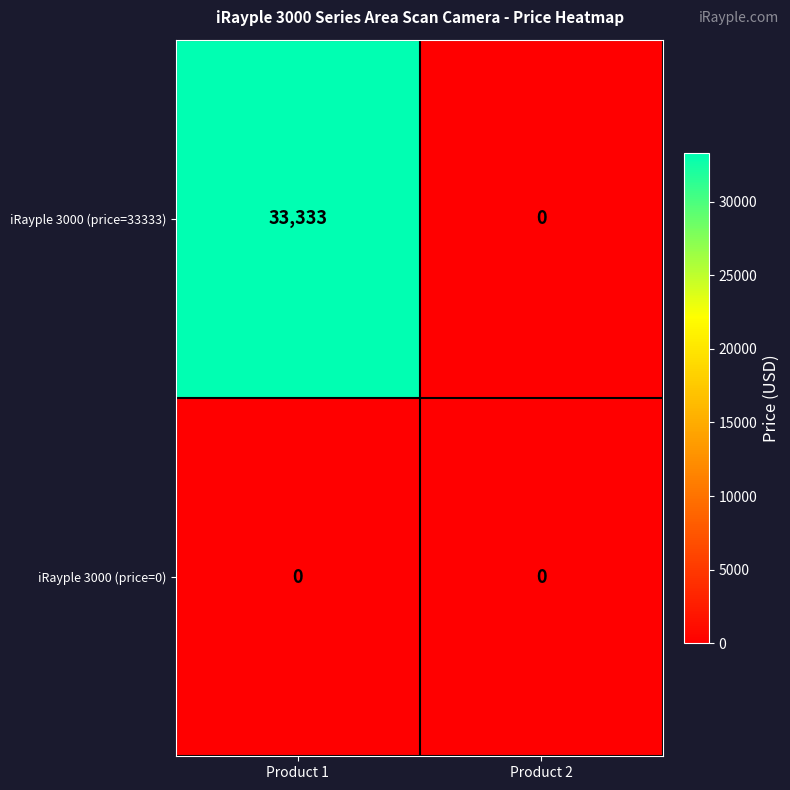

Which series changed the most between Product 1 and Product 2?

iRayple 3000 (price=33333)